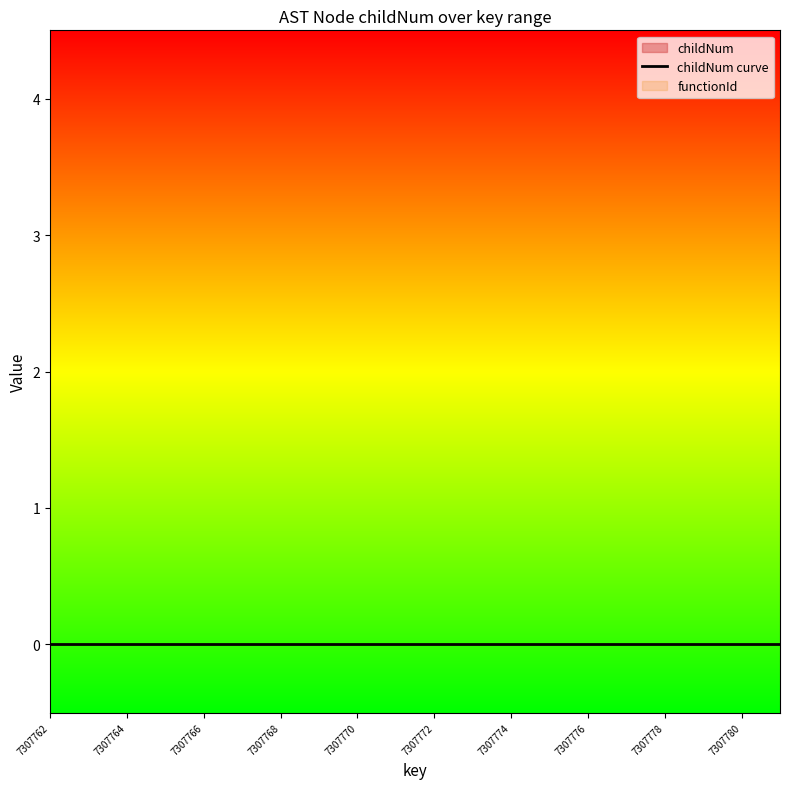

True or false: childNum and functionId_norm cross at least once.

False